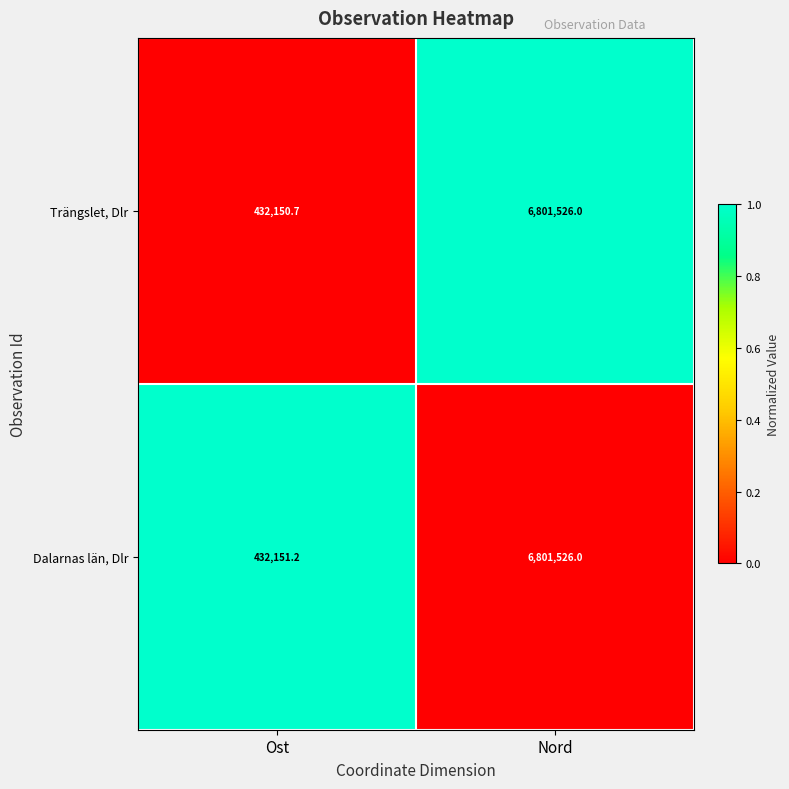

What is the total value across all series at Nord?

13603052.0